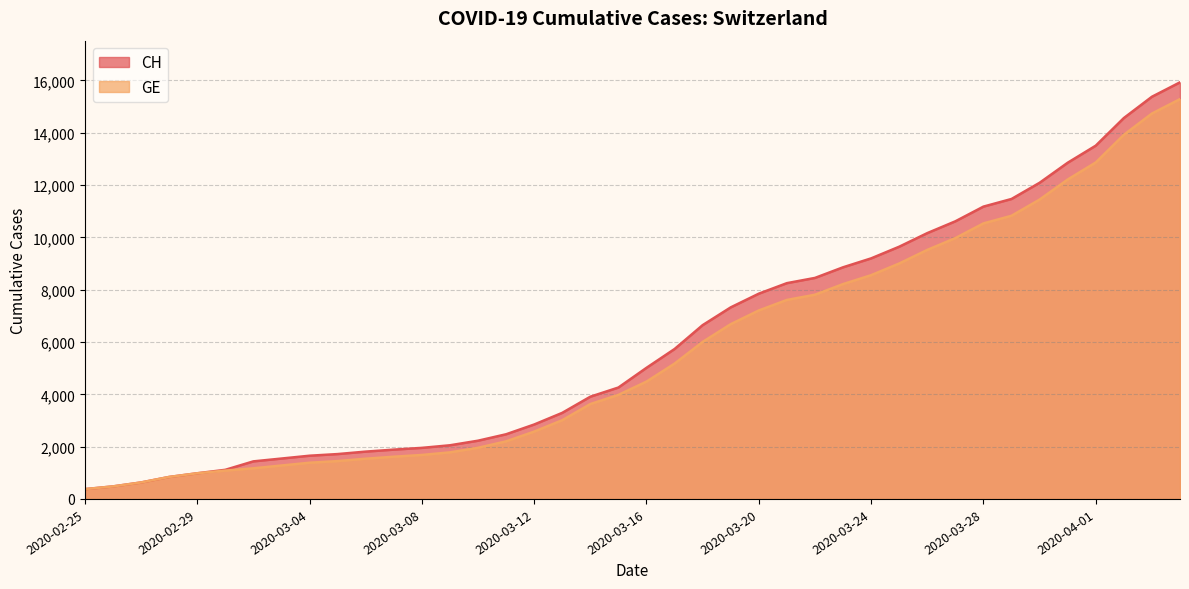

How many data points does each series have?

40